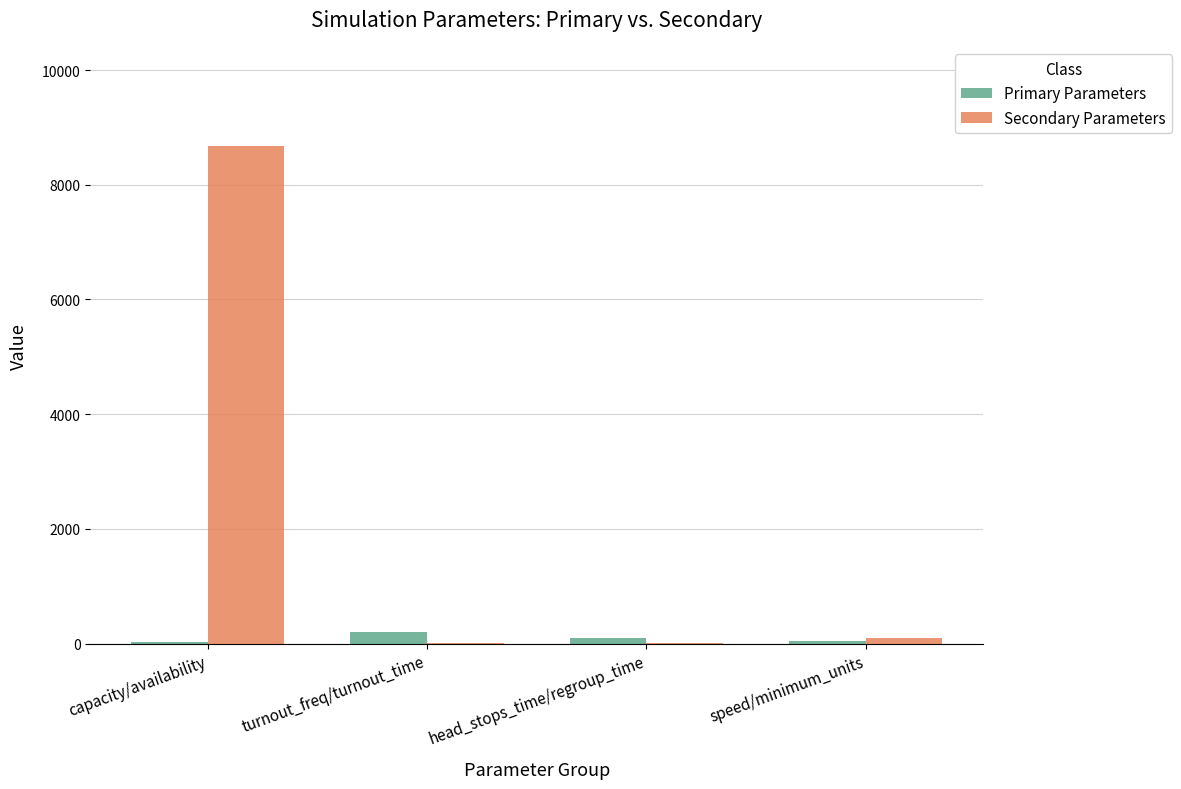

The value of Secondary Parameters at capacity/availability is 2755.1. True or false?

False